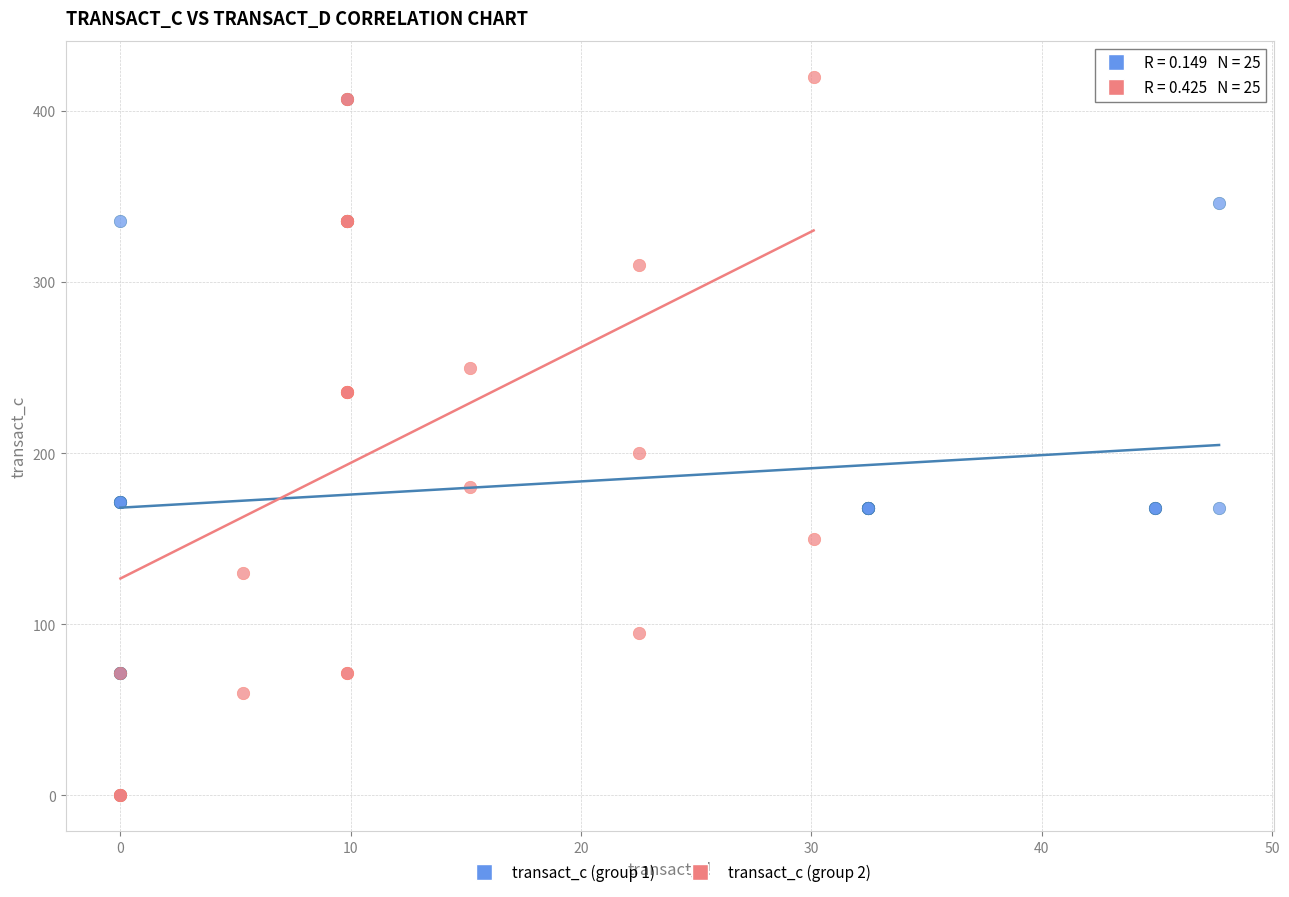

What are all the series names shown in the legend?

transact_c (group 1), transact_c (group 2)